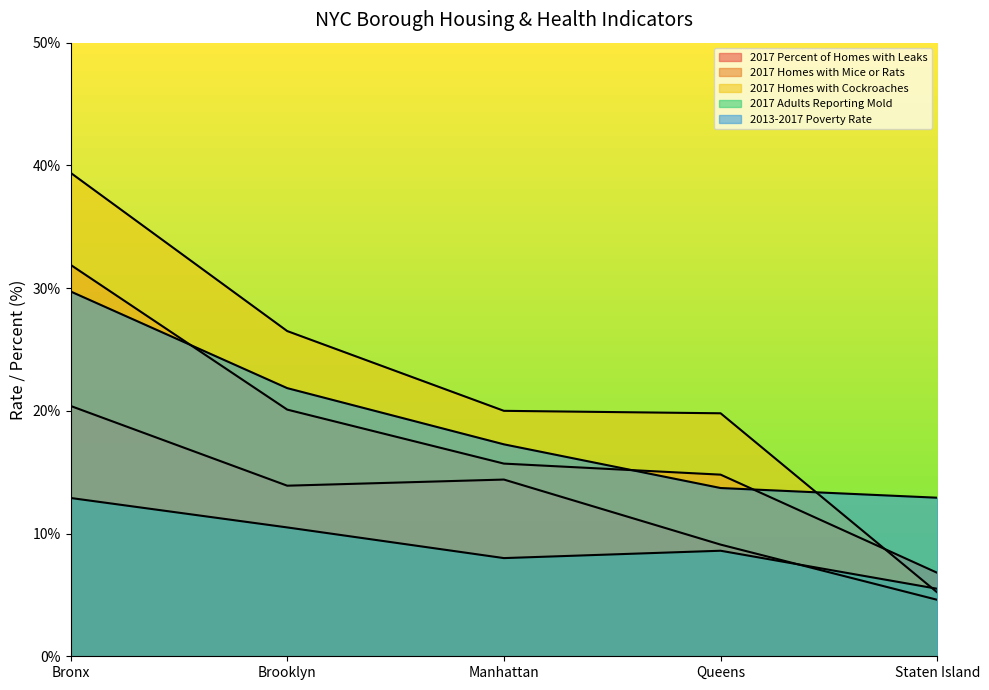

Which category has the lowest value in the 2017 Homes with Cockroaches series?

Staten Island